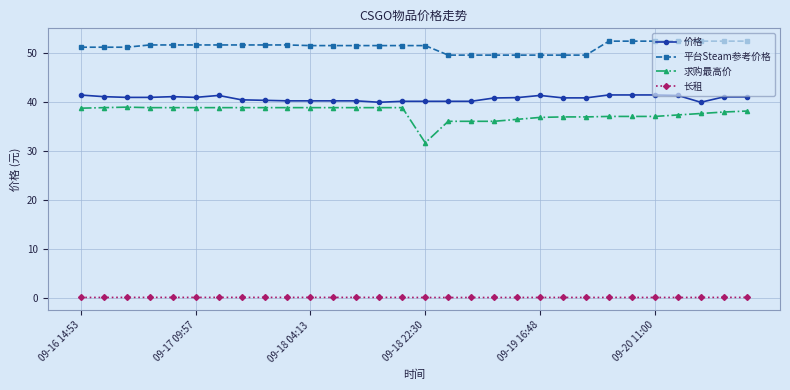

What is the maximum value for 平台Steam参考价格?

52.5